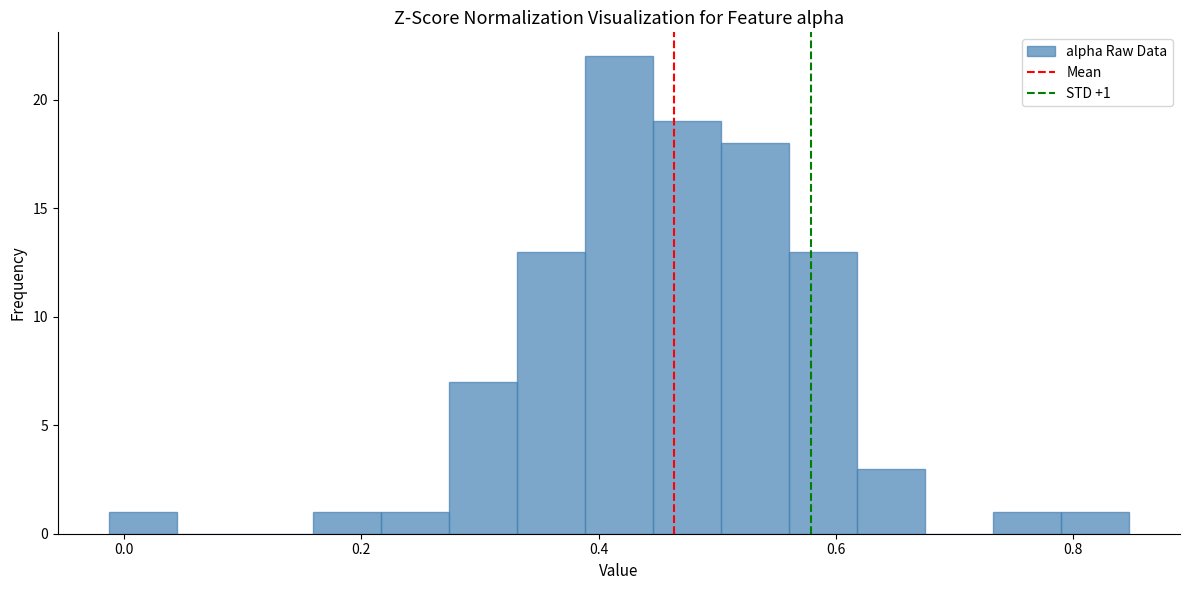

Around what value on the x-axis is the tallest bar? Give the approximate position of its centre, as read against the axis.

0.42